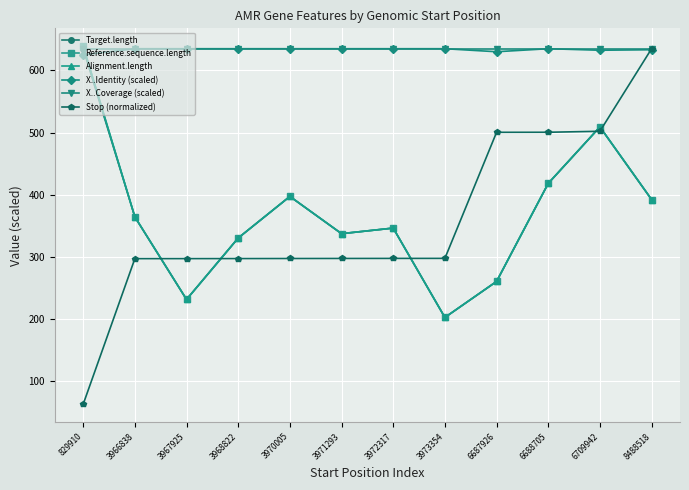

Does the chart have visible grid lines?

Yes